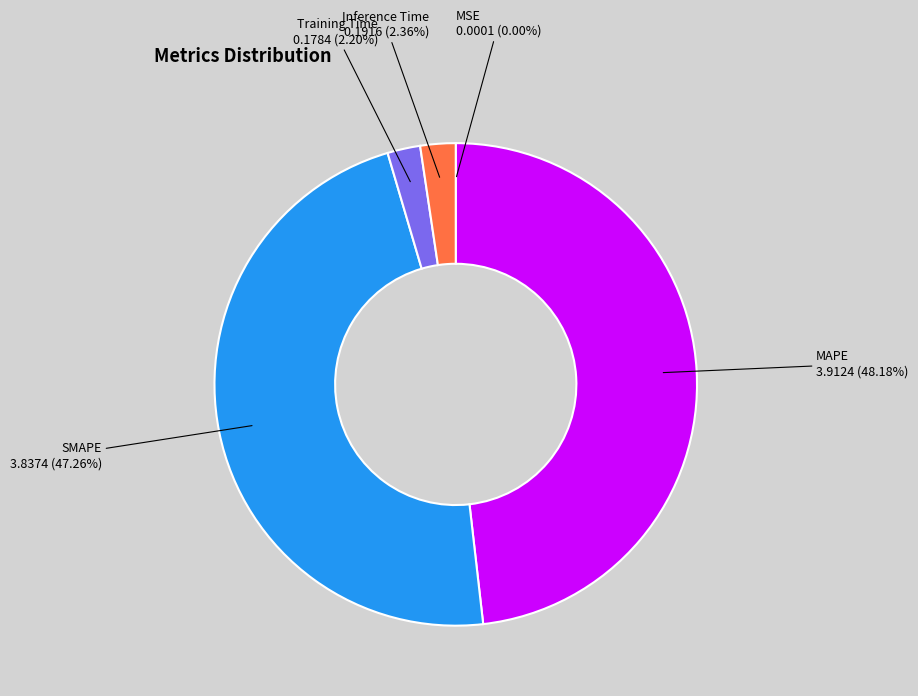

Do Inference Time and SMAPE together represent more than half of the pie?

No